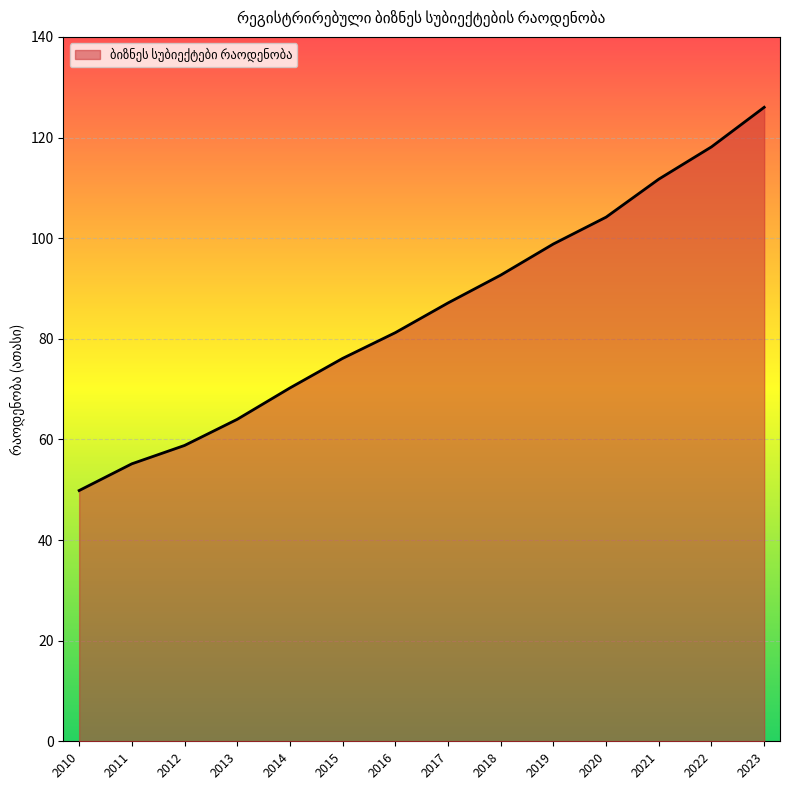

At which label does the data first exceed 87?

2017